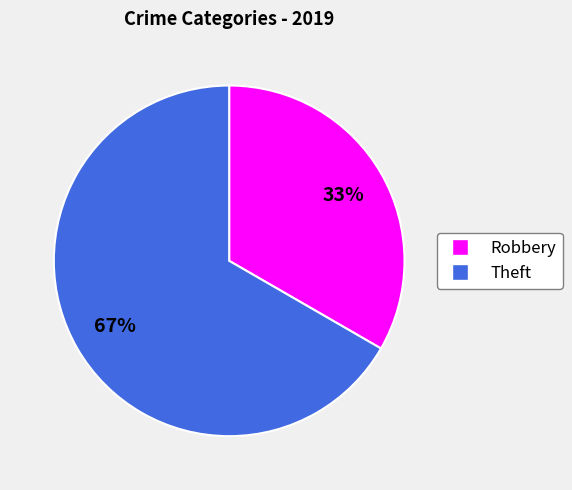

Combined, do Robbery and Theft account for over 50%?

Yes